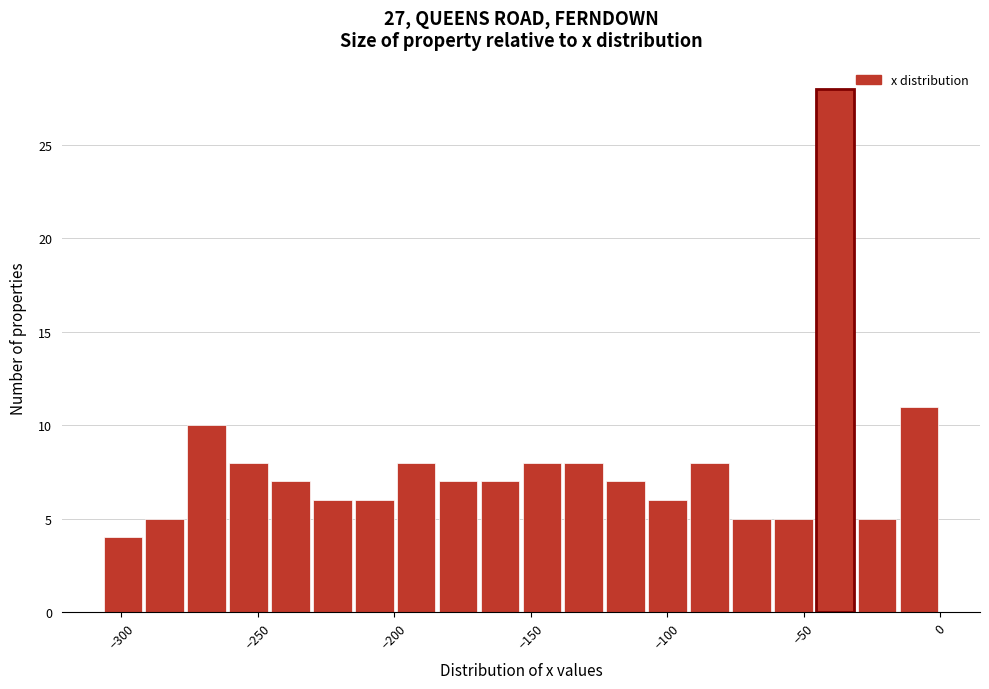

Around what value on the x-axis is the tallest bar? Give the approximate position of its centre, as read against the axis.

-40